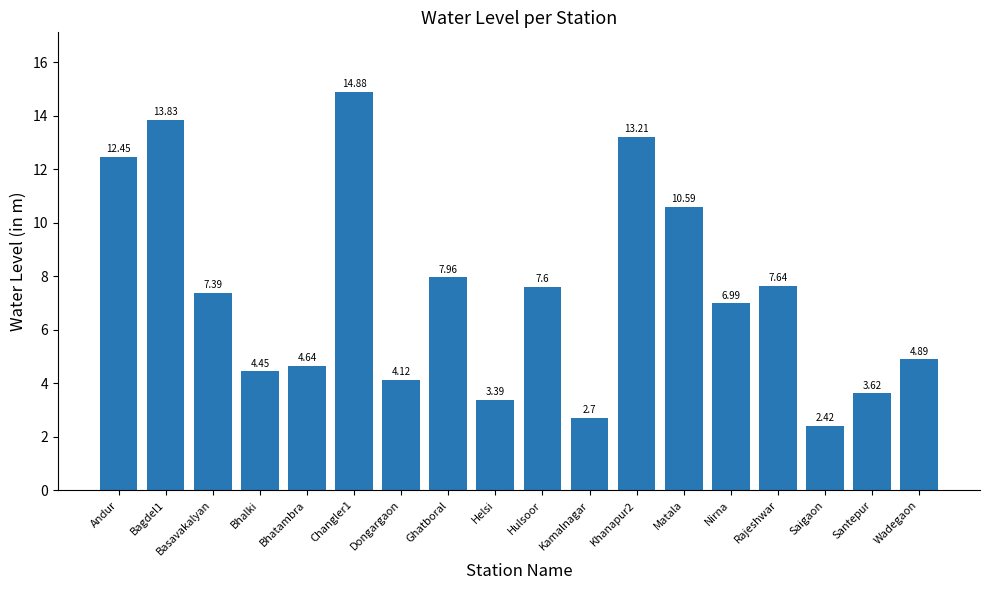

The chart shows a value of 13.8 at Bagdel1. True or false?

True